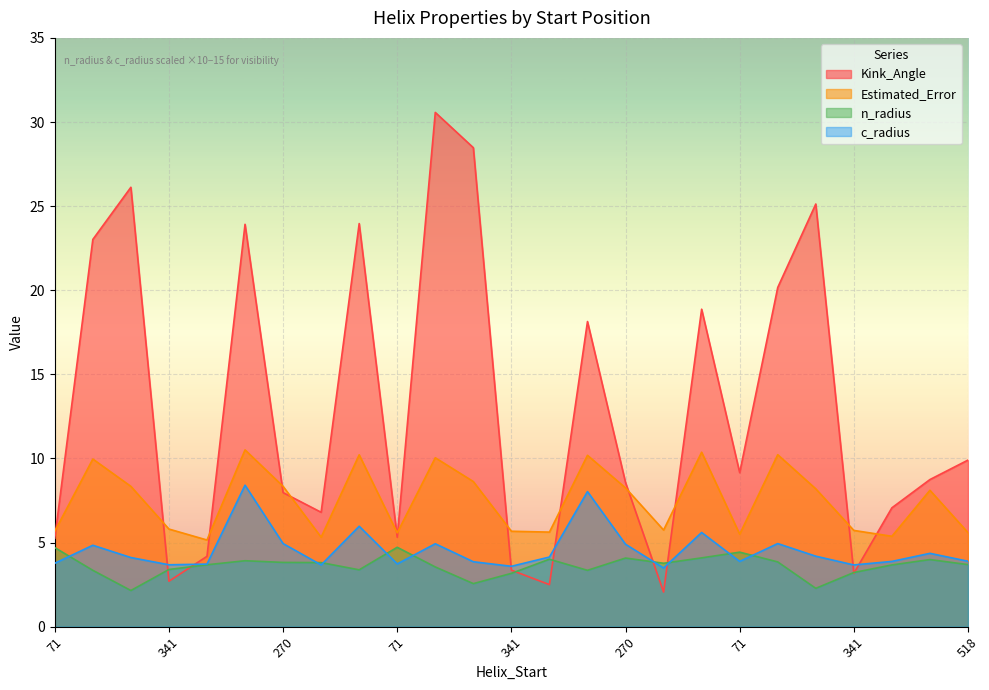

The n_radius series shows 2.3 at 268. True or false?

True